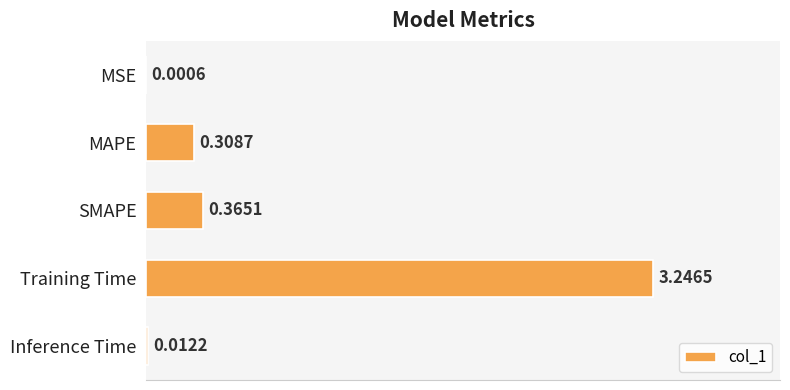

What is the sum of all values?

3.9